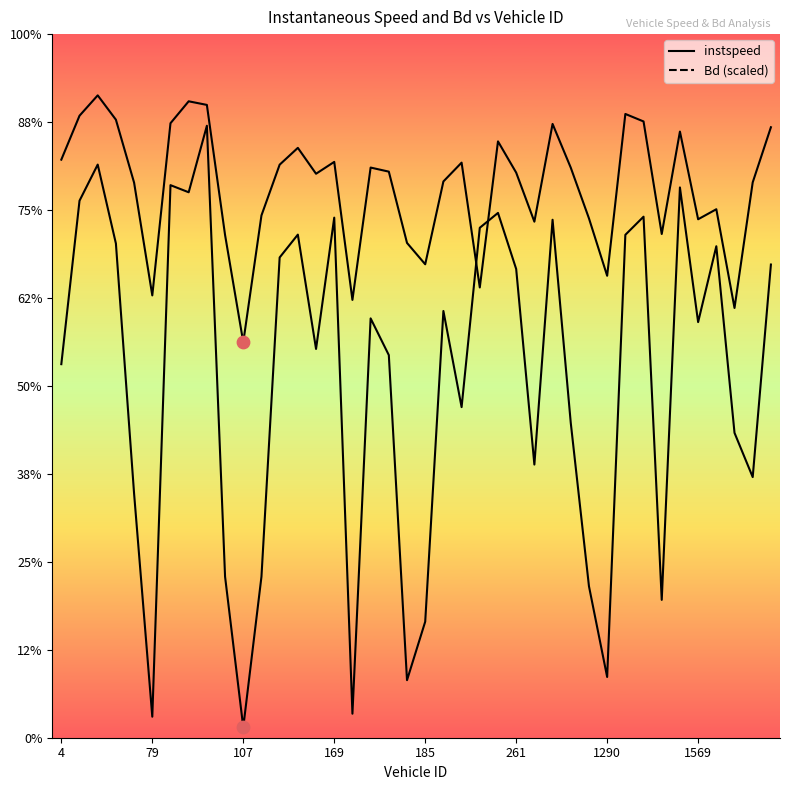

Which series contains the highest Y value?

instspeed